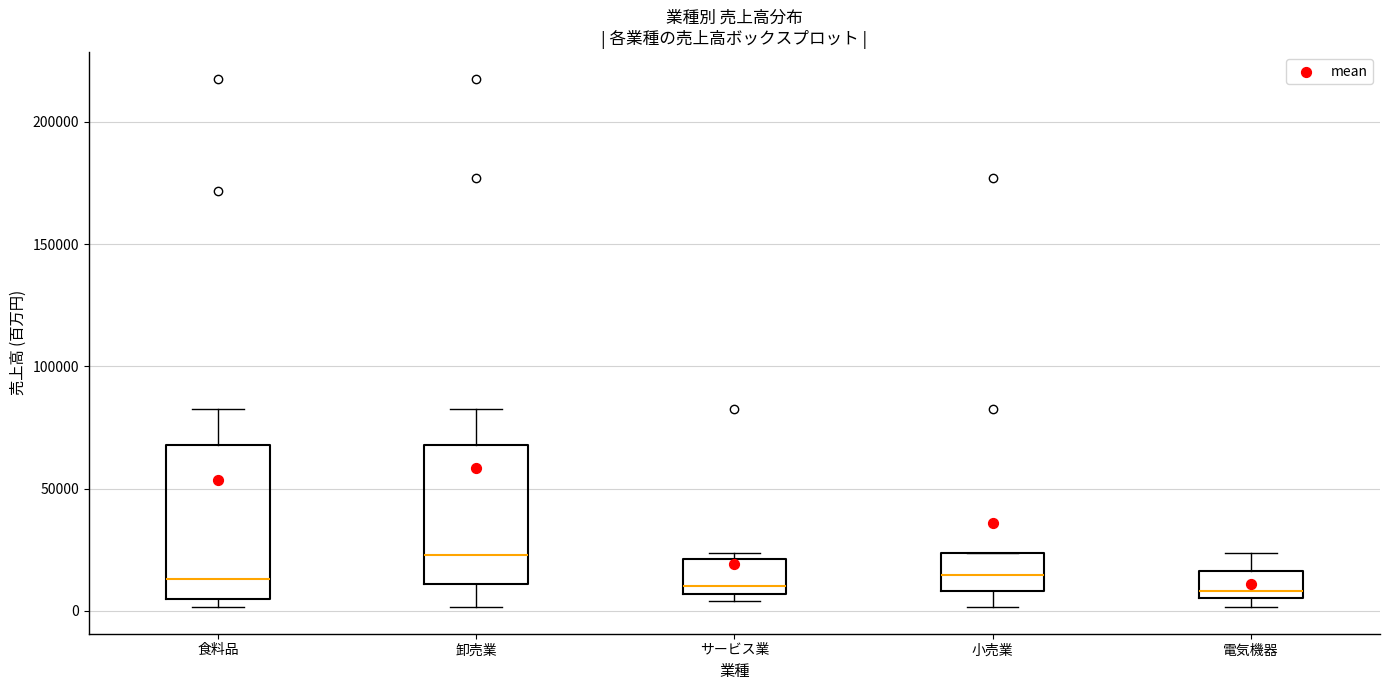

Reading left to right, transcribe this box plot: for each box, give where its median line is, the range the box spans, and where its two whiskers end, as read against the y-axis. The values are not printed on the chart, so give them approximately, as read against the axis.

食料品: median 15000, box 5000 to 70000, whiskers 0 to 85000
卸売業: median 25000, box 10000 to 70000, whiskers 0 to 85000
サービス業: median 10000, box 5000 to 20000, whiskers 5000 (just below the box's lower edge) to 25000
小売業: median 15000, box 10000 to 25000, whiskers 0 to 25000
電気機器: median 10000, box 5000 to 15000, whiskers 0 to 25000